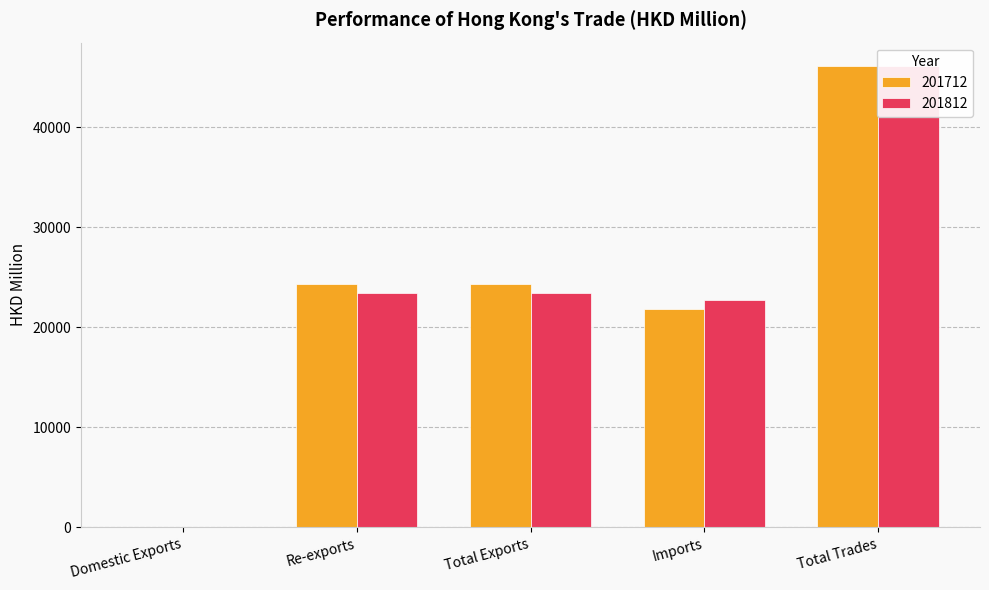

Which category has the lowest value in the 201812 series?

Domestic Exports